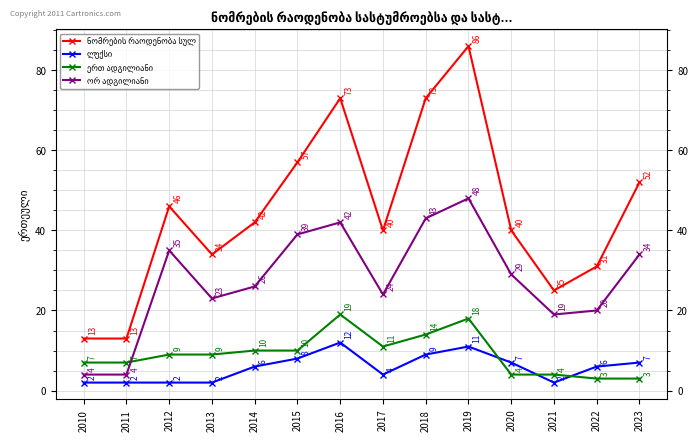

At which category is the sum across all series the highest?

2019